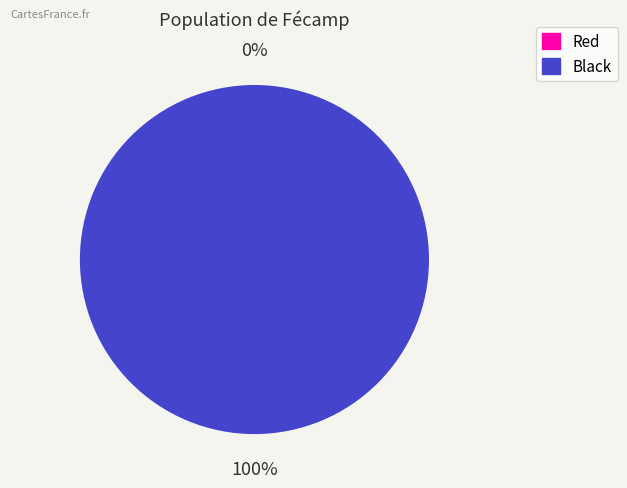

How many segments does this pie chart have?

2